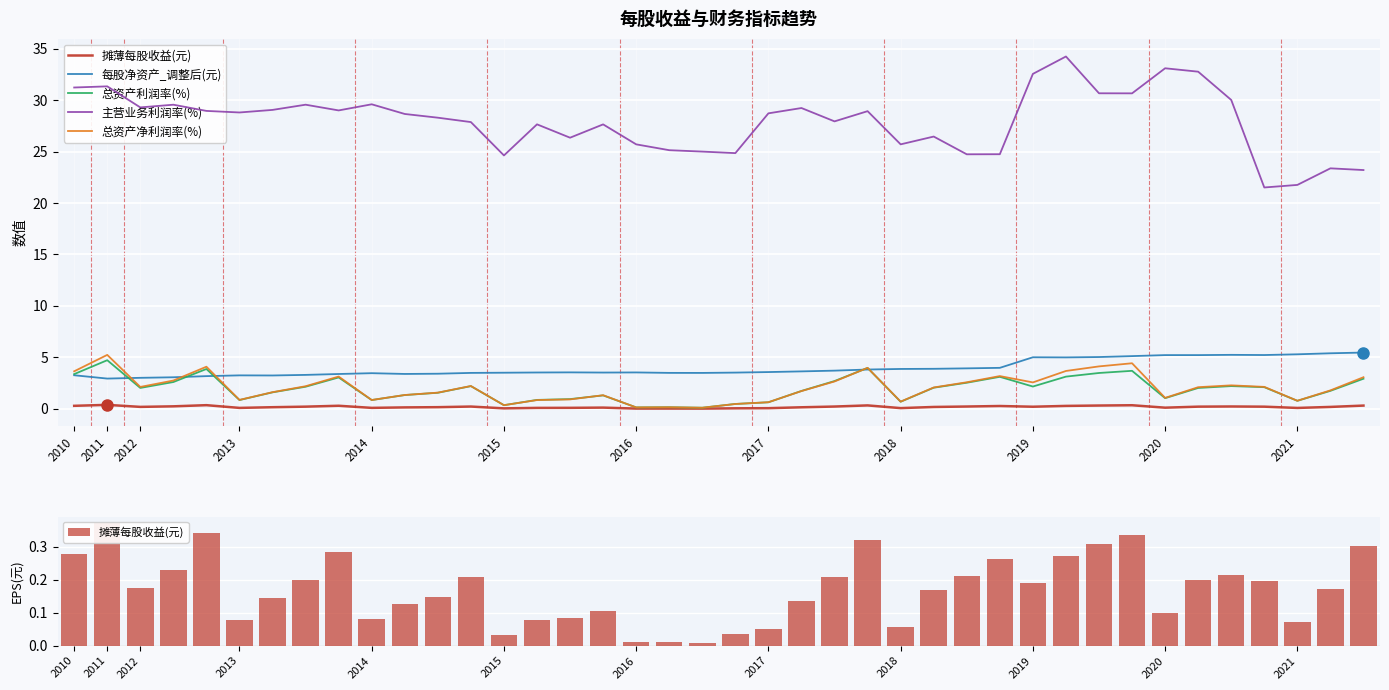

Which series has the widest spread of values?

主营业务利润率(%)